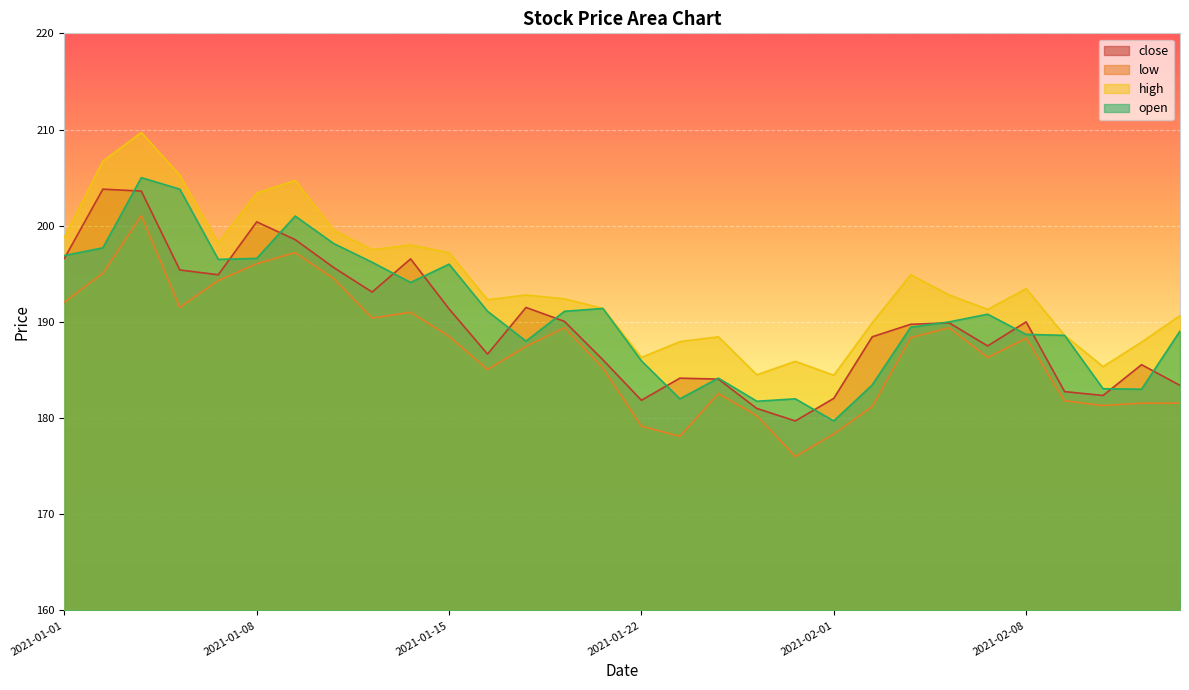

Reading left to right, extract all data points from this chart.

close: 2021-01-01=196.6	2021-01-04=203.8	2021-01-05=203.6	2021-01-06=195.4	2021-01-07=194.9	2021-01-08=200.4	2021-01-11=198.6	2021-01-12=195.7	2021-01-13=193.1	2021-01-14=196.6	2021-01-15=191.3	2021-01-18=186.7	2021-01-19=191.5	2021-01-20=190.1	2021-01-21=186.1	2021-01-22=181.8	2021-01-25=184.2	2021-01-27=184.1	2021-01-28=181.0	2021-01-29=179.7	2021-02-01=182.1	2021-02-02=188.4	2021-02-03=189.8	2021-02-04=189.9	2021-02-05=187.5	2021-02-08=190.0	2021-02-09=182.8	2021-02-10=182.3	2021-02-11=185.6	2021-02-12=183.4
low: 2021-01-01=192.1	2021-01-04=195.1	2021-01-05=201.1	2021-01-06=191.5	2021-01-07=194.3	2021-01-08=196.1	2021-01-11=197.2	2021-01-12=194.5	2021-01-13=190.4	2021-01-14=191.0	2021-01-15=188.5	2021-01-18=185.1	2021-01-19=187.4	2021-01-20=189.4	2021-01-21=185.2	2021-01-22=179.2	2021-01-25=178.1	2021-01-27=182.6	2021-01-28=180.2	2021-01-29=176.0	2021-02-01=178.3	2021-02-02=181.2	2021-02-03=188.3	2021-02-04=189.4	2021-02-05=186.3	2021-02-08=188.3	2021-02-09=181.8	2021-02-10=181.3	2021-02-11=181.6	2021-02-12=181.6
high: 2021-01-01=198.8	2021-01-04=206.7	2021-01-05=209.7	2021-01-06=205.2	2021-01-07=198.2	2021-01-08=203.4	2021-01-11=204.7	2021-01-12=199.6	2021-01-13=197.5	2021-01-14=198.0	2021-01-15=197.2	2021-01-18=192.3	2021-01-19=192.8	2021-01-20=192.4	2021-01-21=191.4	2021-01-22=186.3	2021-01-25=187.9	2021-01-27=188.4	2021-01-28=184.5	2021-01-29=185.9	2021-02-01=184.4	2021-02-02=189.9	2021-02-03=194.9	2021-02-04=192.8	2021-02-05=191.3	2021-02-08=193.4	2021-02-09=188.6	2021-02-10=185.3	2021-02-11=187.9	2021-02-12=190.7
open: 2021-01-01=196.9	2021-01-04=197.7	2021-01-05=205.0	2021-01-06=203.8	2021-01-07=196.5	2021-01-08=196.6	2021-01-11=201.0	2021-01-12=198.2	2021-01-13=196.2	2021-01-14=194.1	2021-01-15=196.0	2021-01-18=191.1	2021-01-19=188.0	2021-01-20=191.1	2021-01-21=191.4	2021-01-22=185.9	2021-01-25=182.0	2021-01-27=184.2	2021-01-28=181.8	2021-01-29=182.0	2021-02-01=179.7	2021-02-02=183.4	2021-02-03=189.4	2021-02-04=190.0	2021-02-05=190.8	2021-02-08=188.7	2021-02-09=188.6	2021-02-10=183.1	2021-02-11=183.0	2021-02-12=189.1